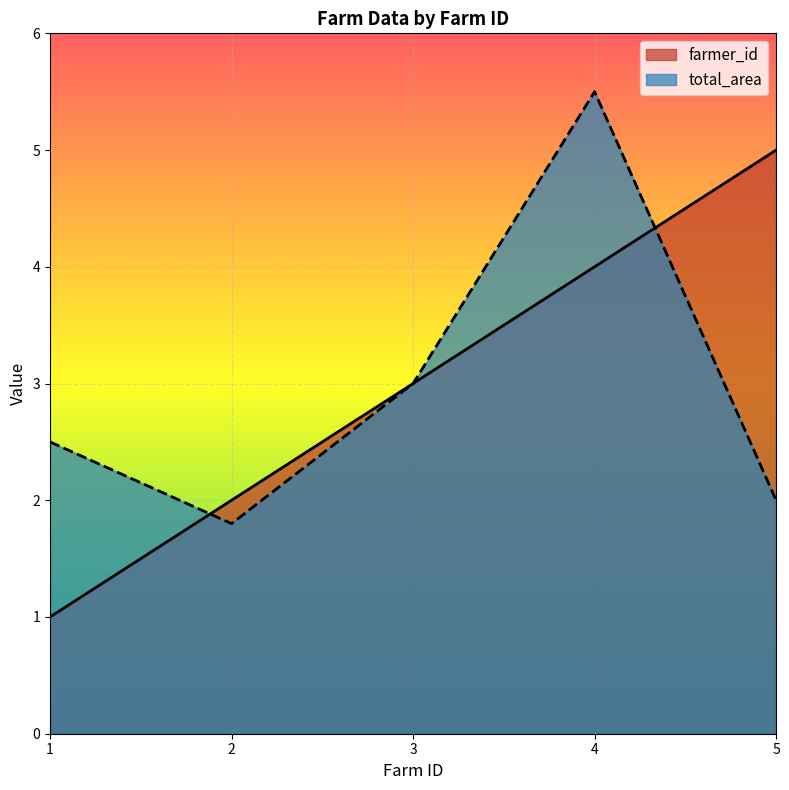

What is the difference between the highest and lowest values at 2?

0.2